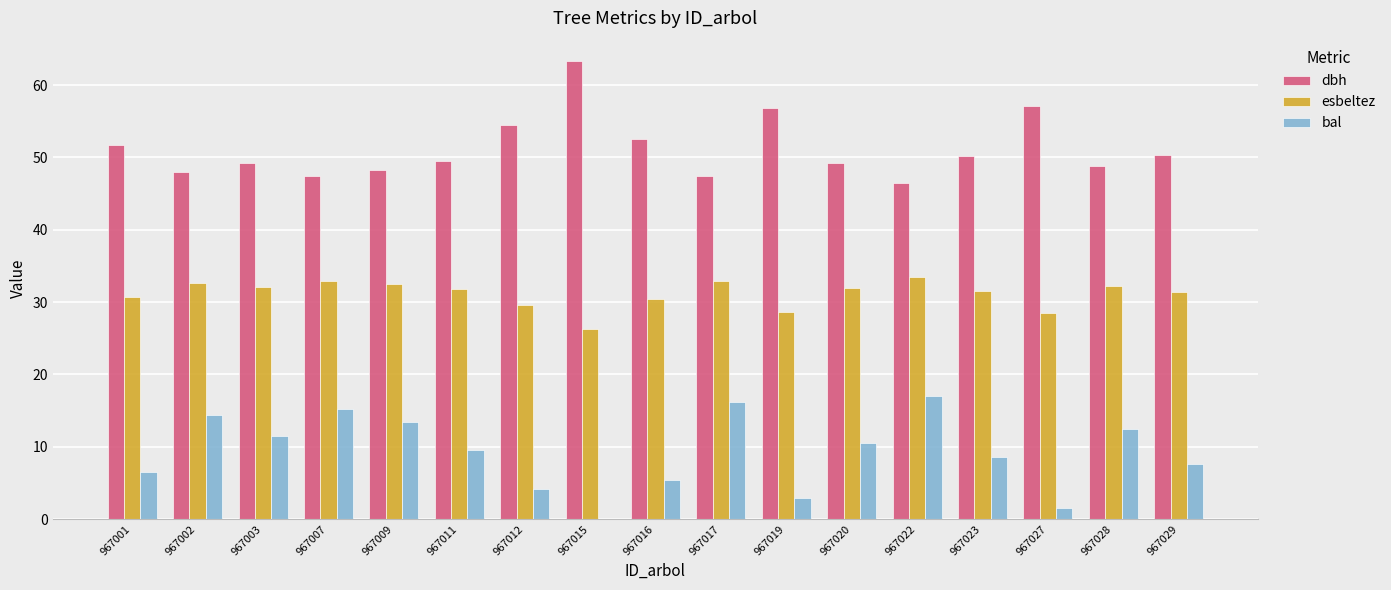

What is the sum of the bal values at 967015 and 967027?

1.6